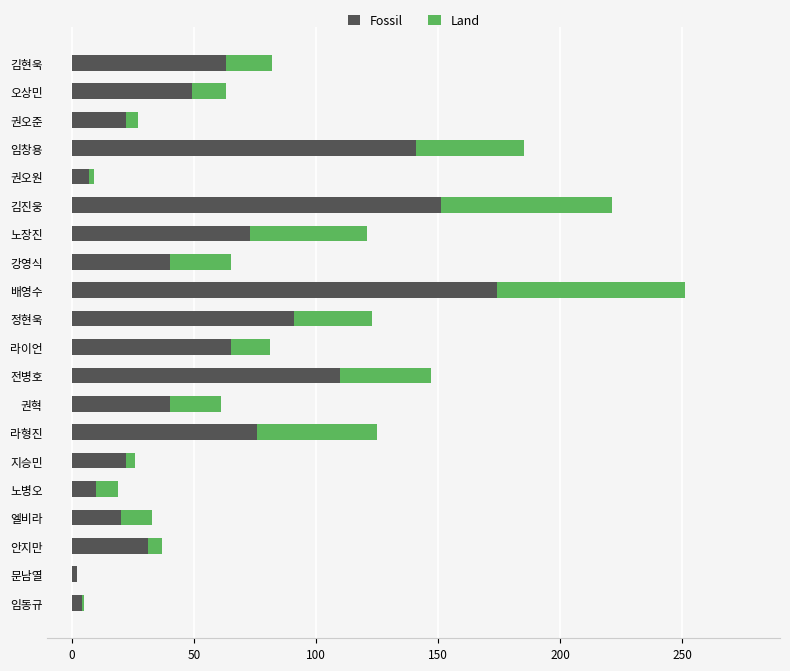

At which category is the sum across all series the highest?

배영수